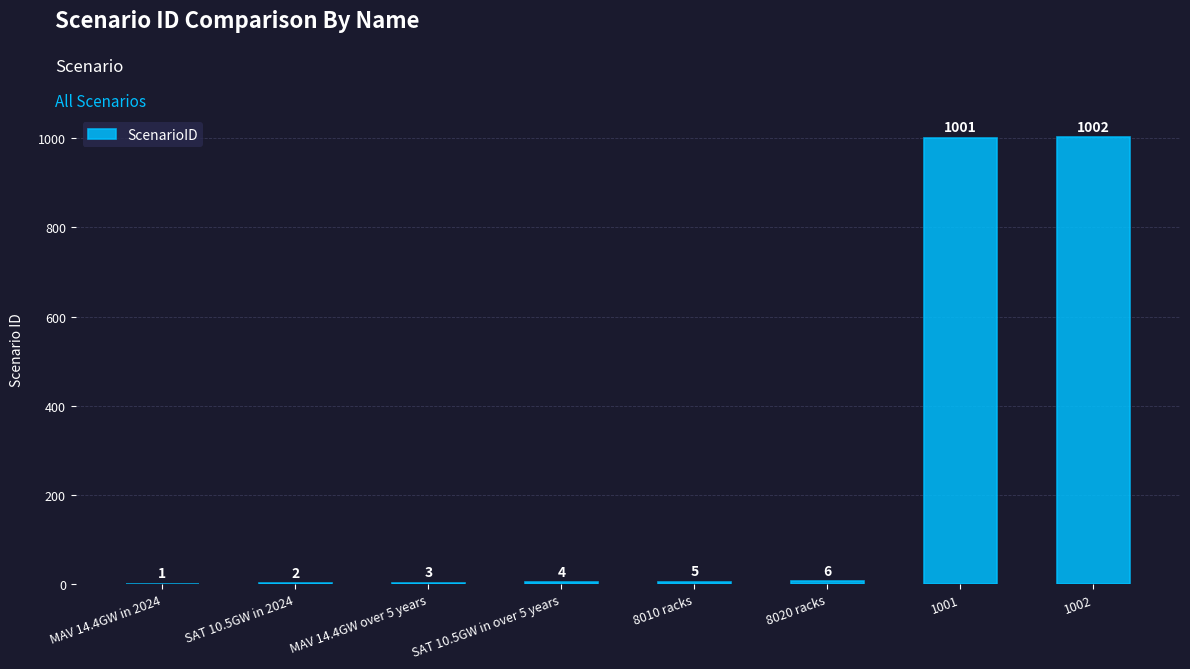

How many series are shown in this chart?

1